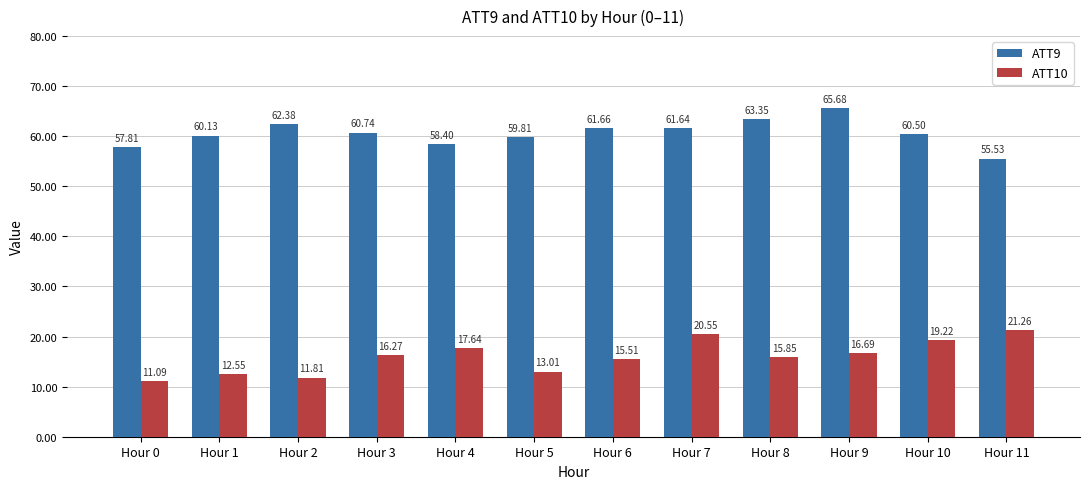

At how many categories does at least one series exceed 54?

12